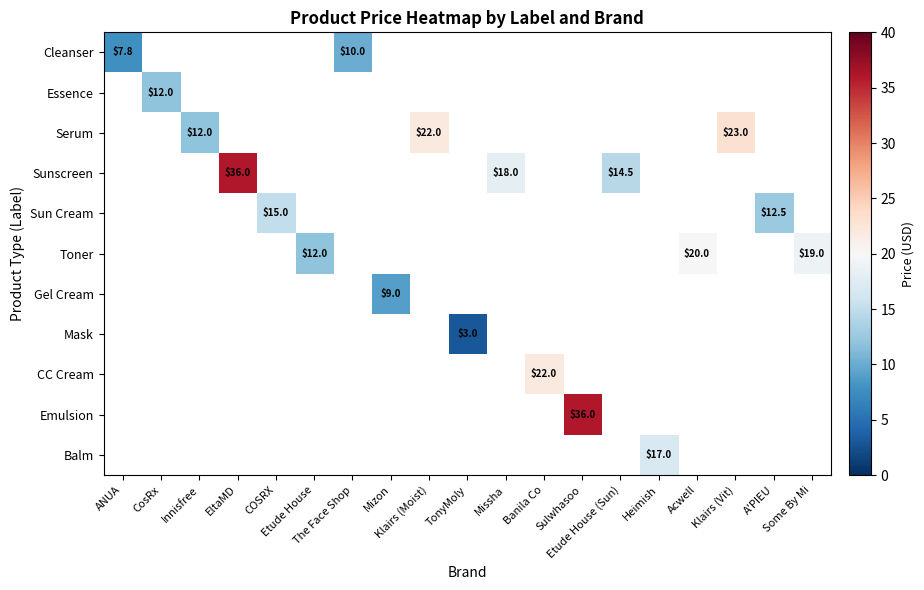

Which series has the widest spread of values?

Sunscreen